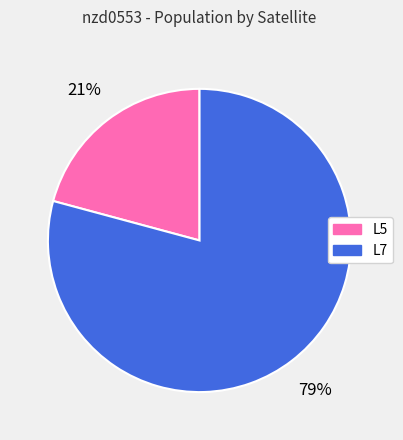

To the nearest percent, what portion does L7 represent?

79%